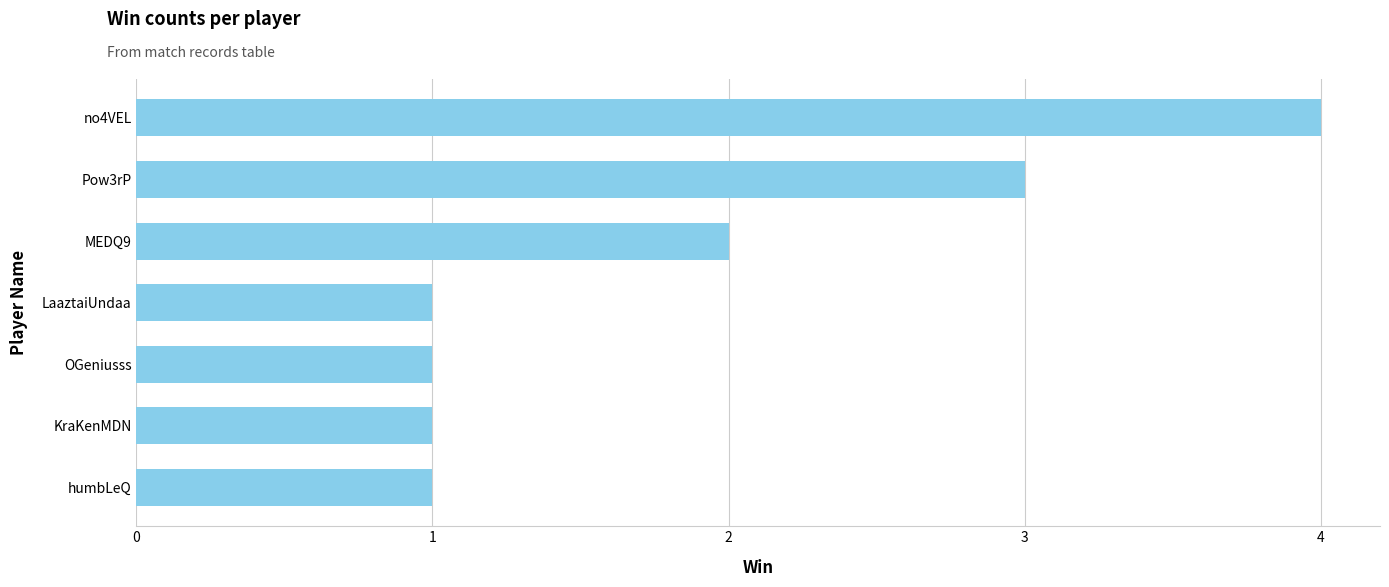

What is the smallest value displayed?

1